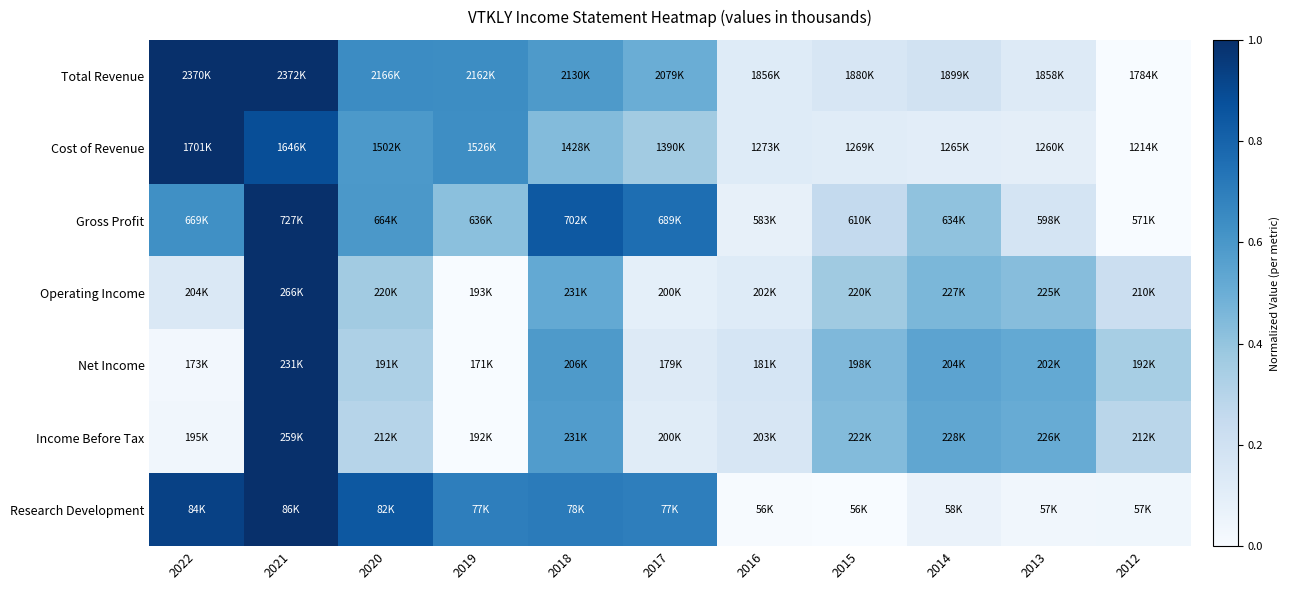

Which category has the lowest value across all series?

2012